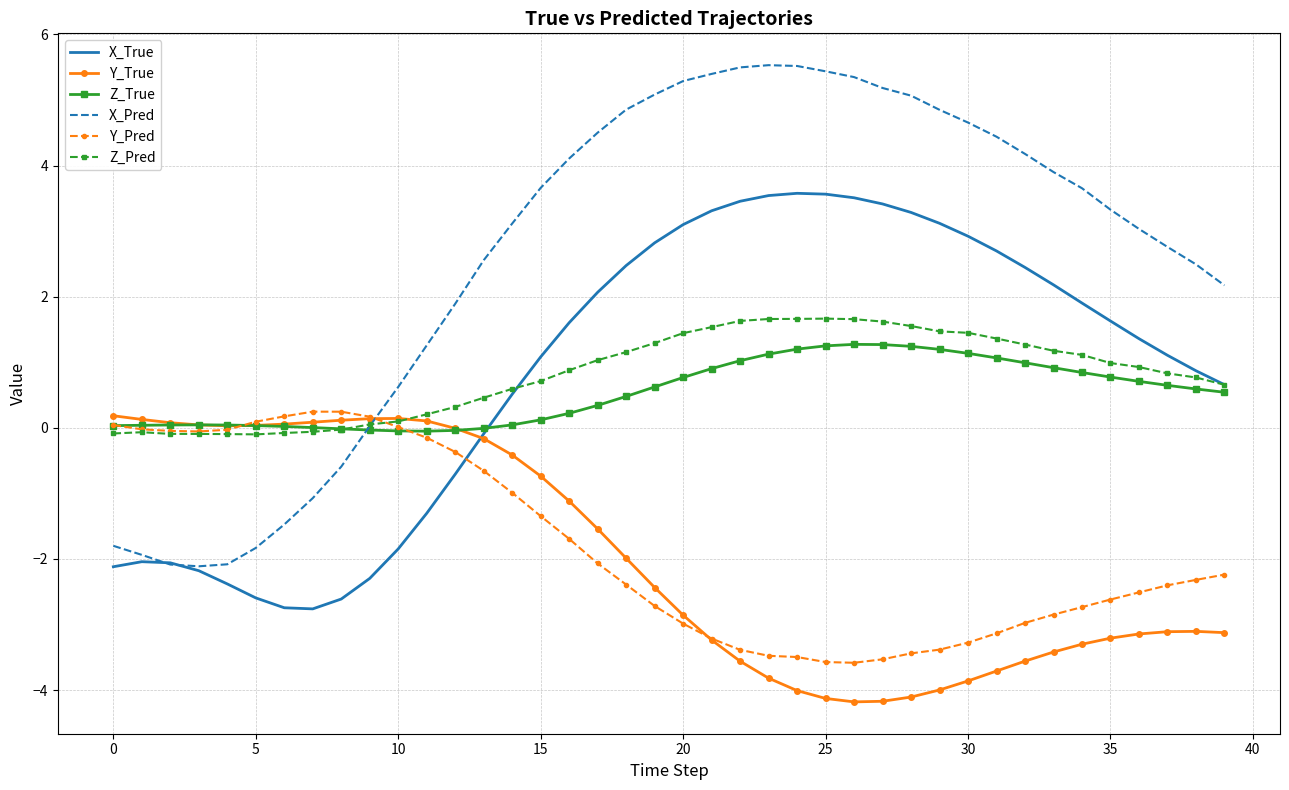

What is the greatest value displayed?

5.5